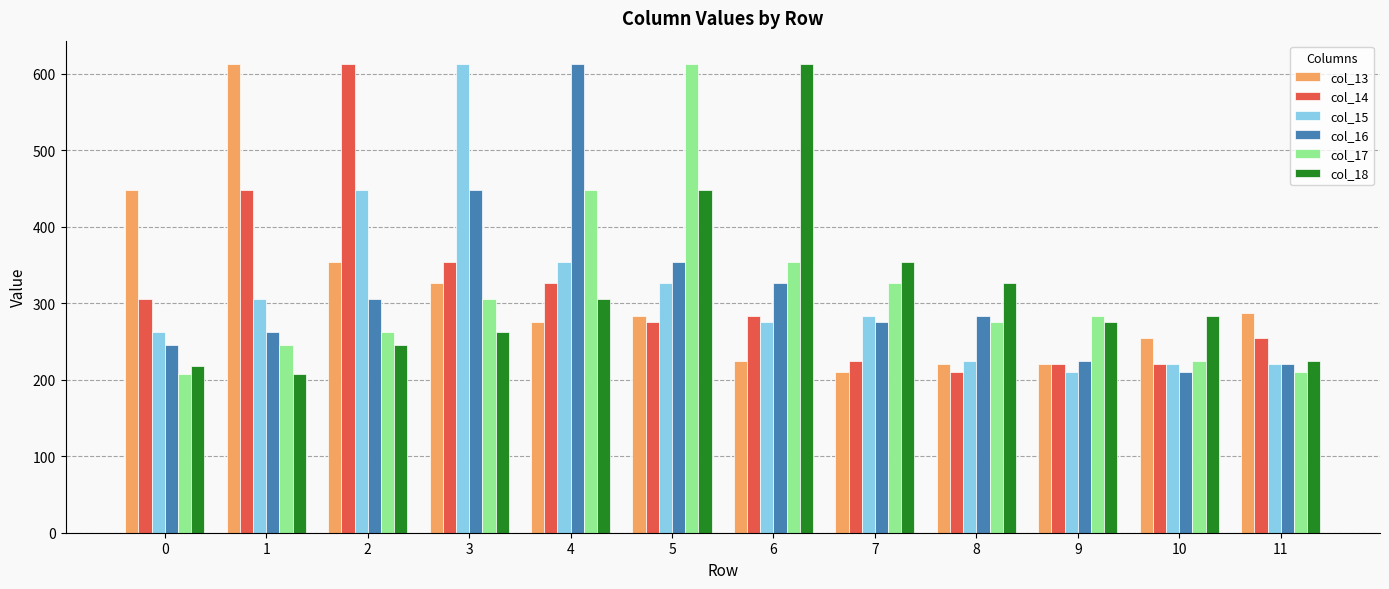

What is the difference between the second highest and second lowest values in the col_18 series?

230.0